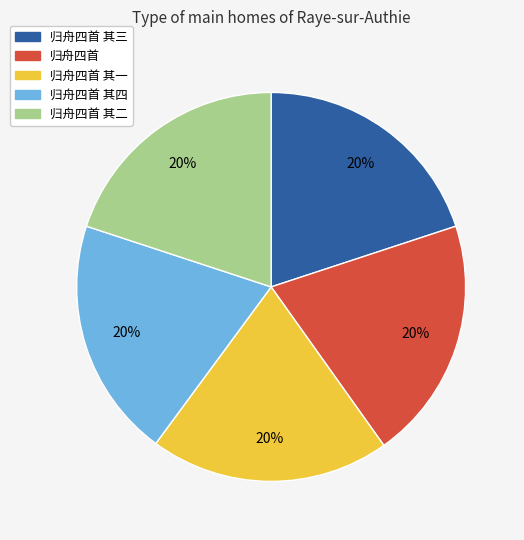

Does any single category account for the majority?

No